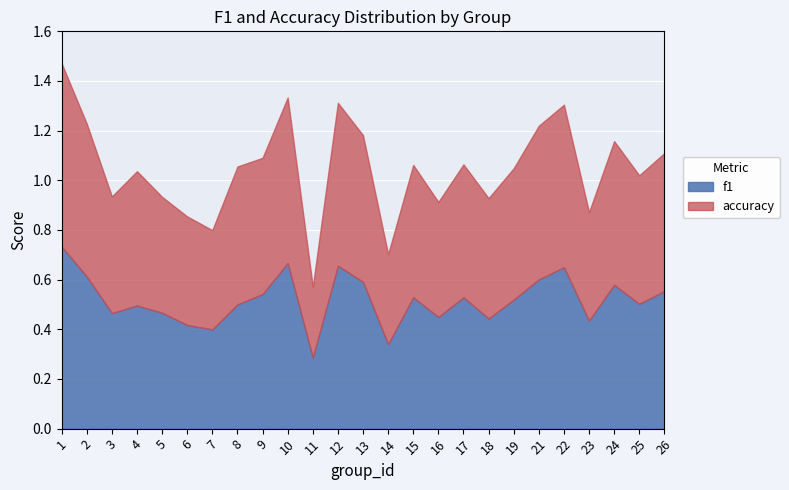

Read the accuracy value at 3.

0.5